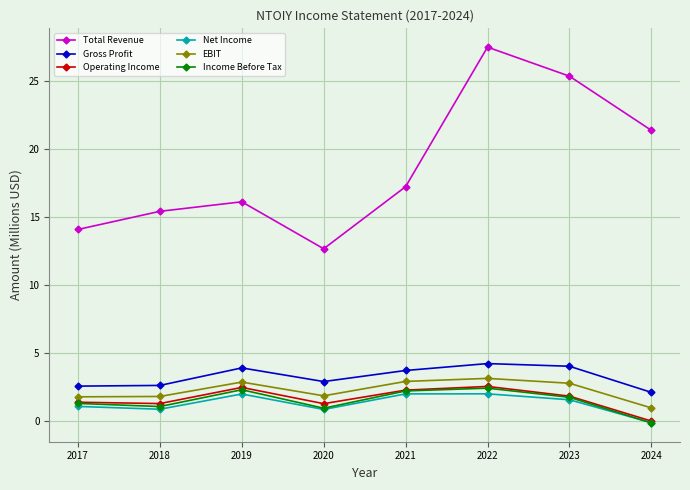

What is the difference between the highest and lowest values at 2024?

21.5